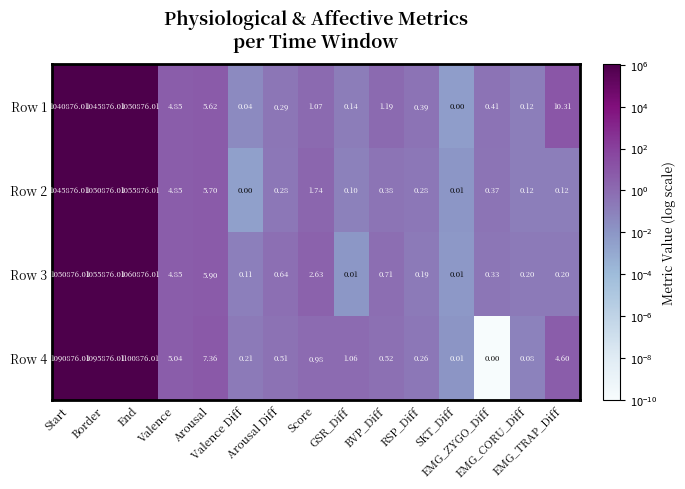

How many data points does each series have?

15